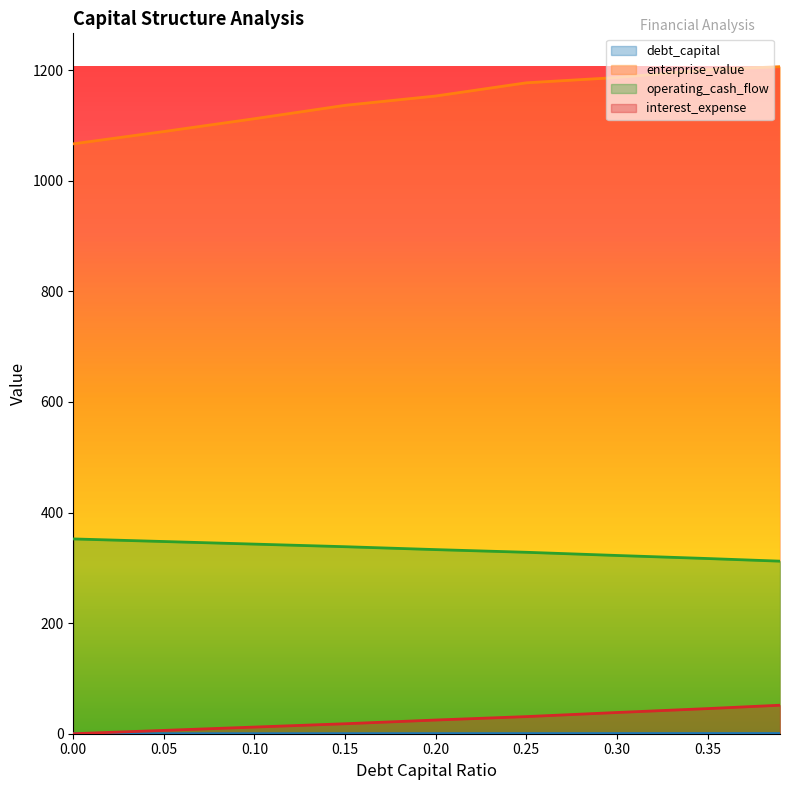

How many distinct data groups are displayed?

4